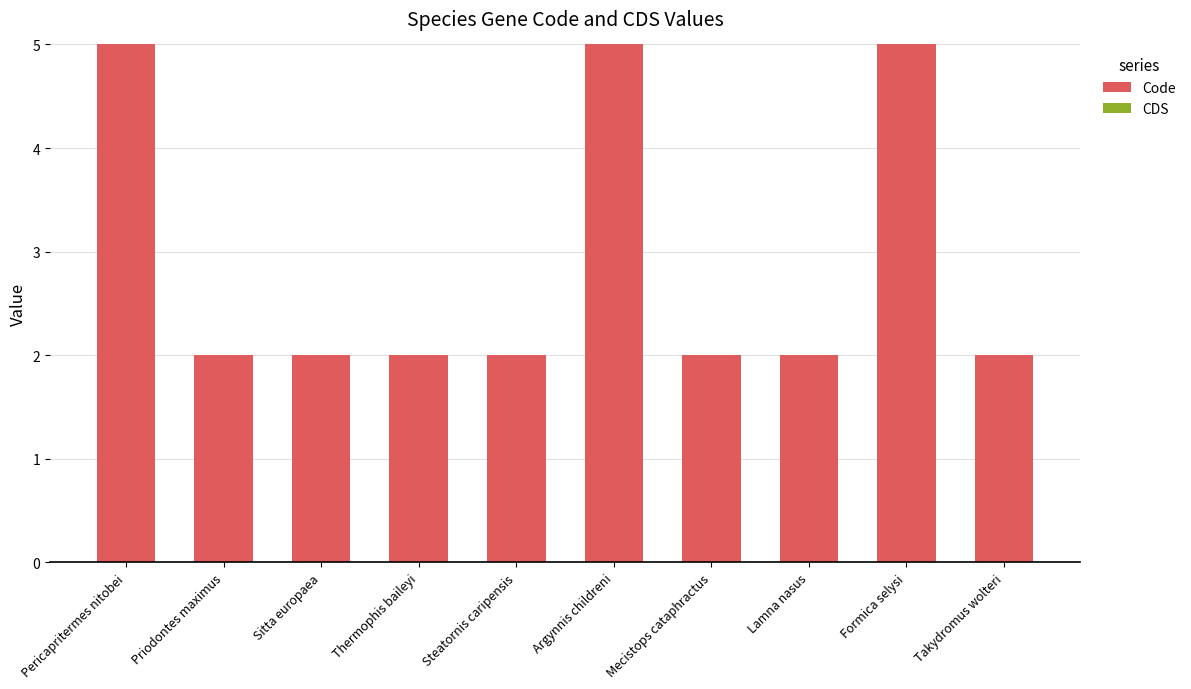

Which has a higher value, Sitta europaea or Formica selysi?

Formica selysi